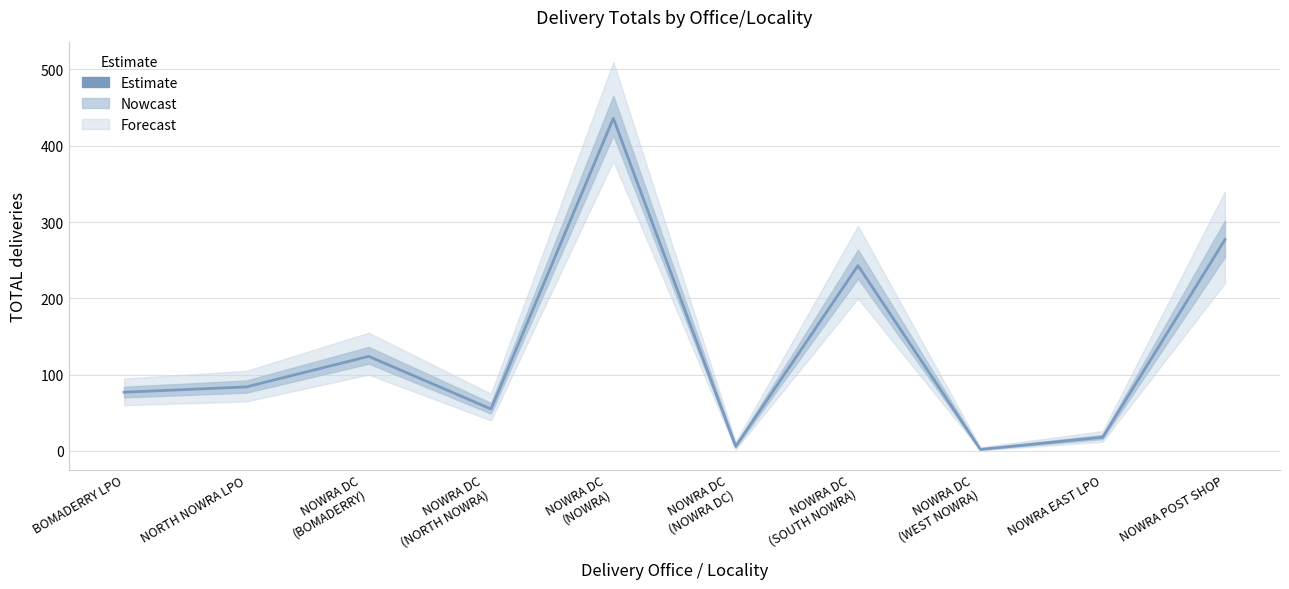

At which label does the data first exceed 84?

NOWRA DC
(BOMADERRY)